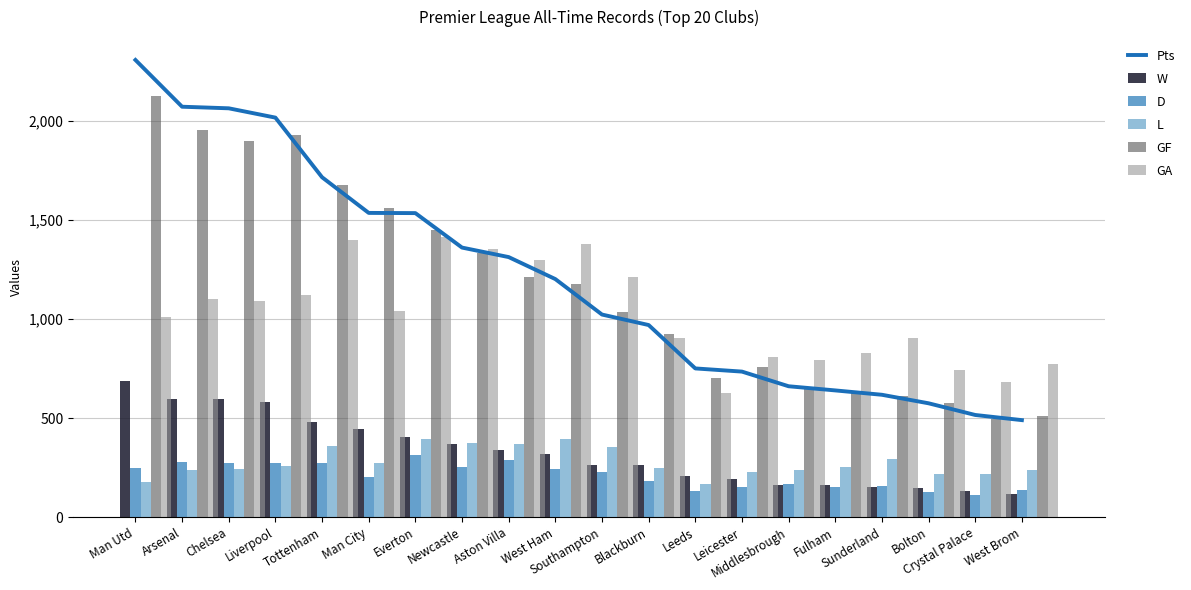

What is the sum of all D values?

4213